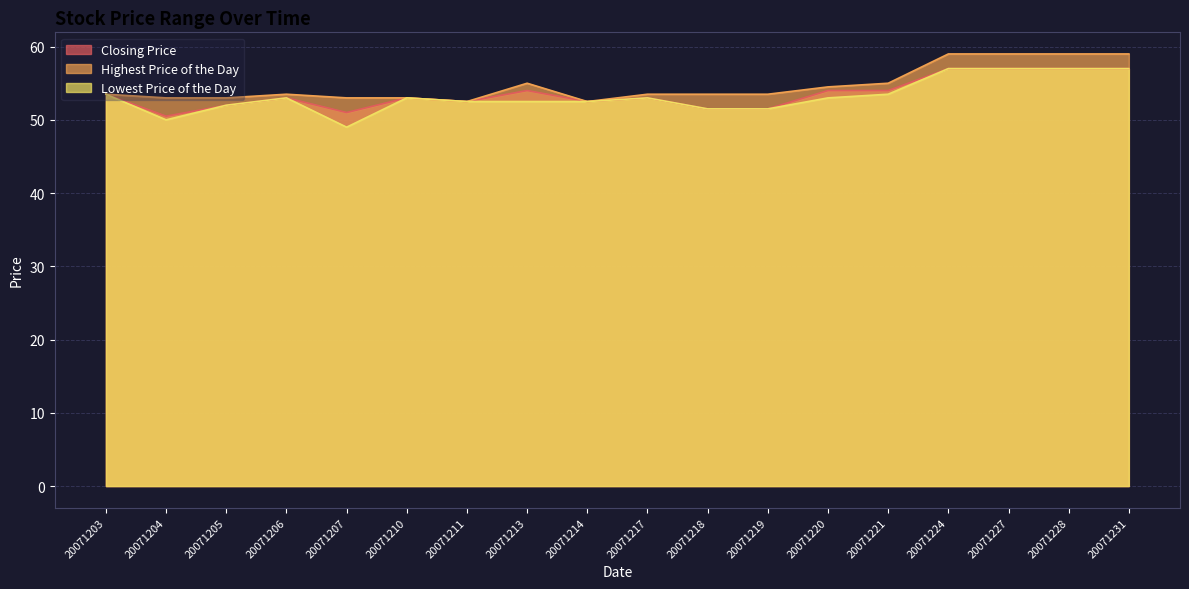

True or false: Highest Price of the Day has a value of 52.5 at 20071211.

True